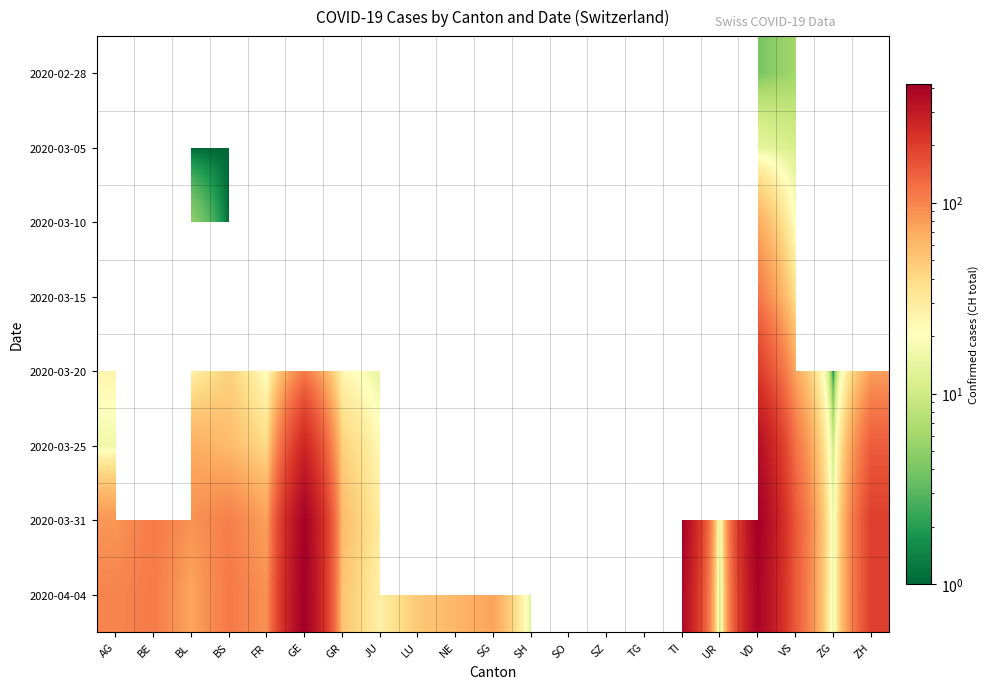

What is the approximate value of 2020-03-20 at JU?

14.0